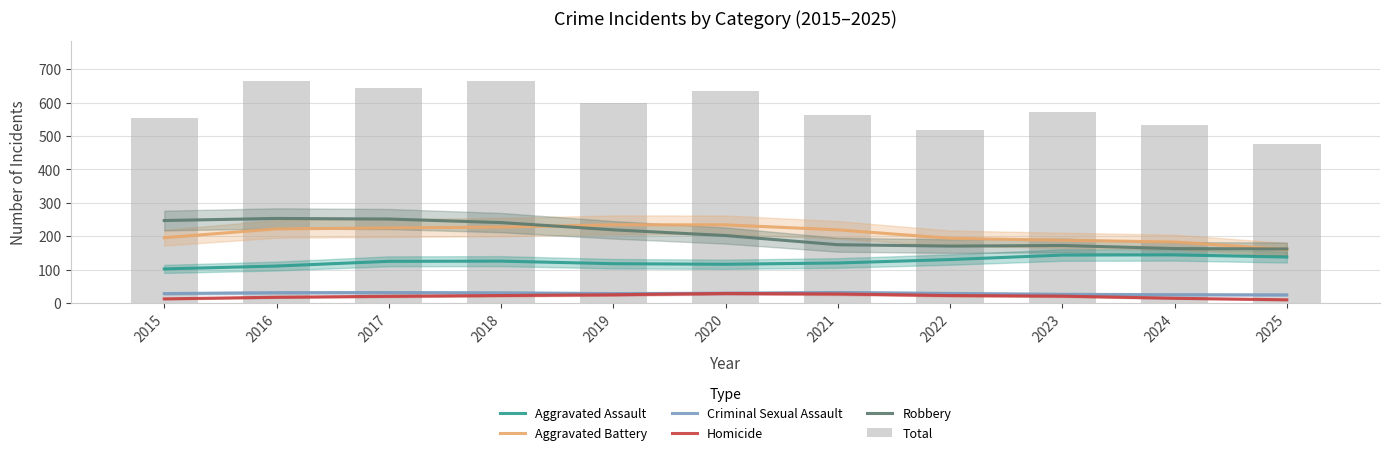

What is the approximate value of Total at 2016?

665.0